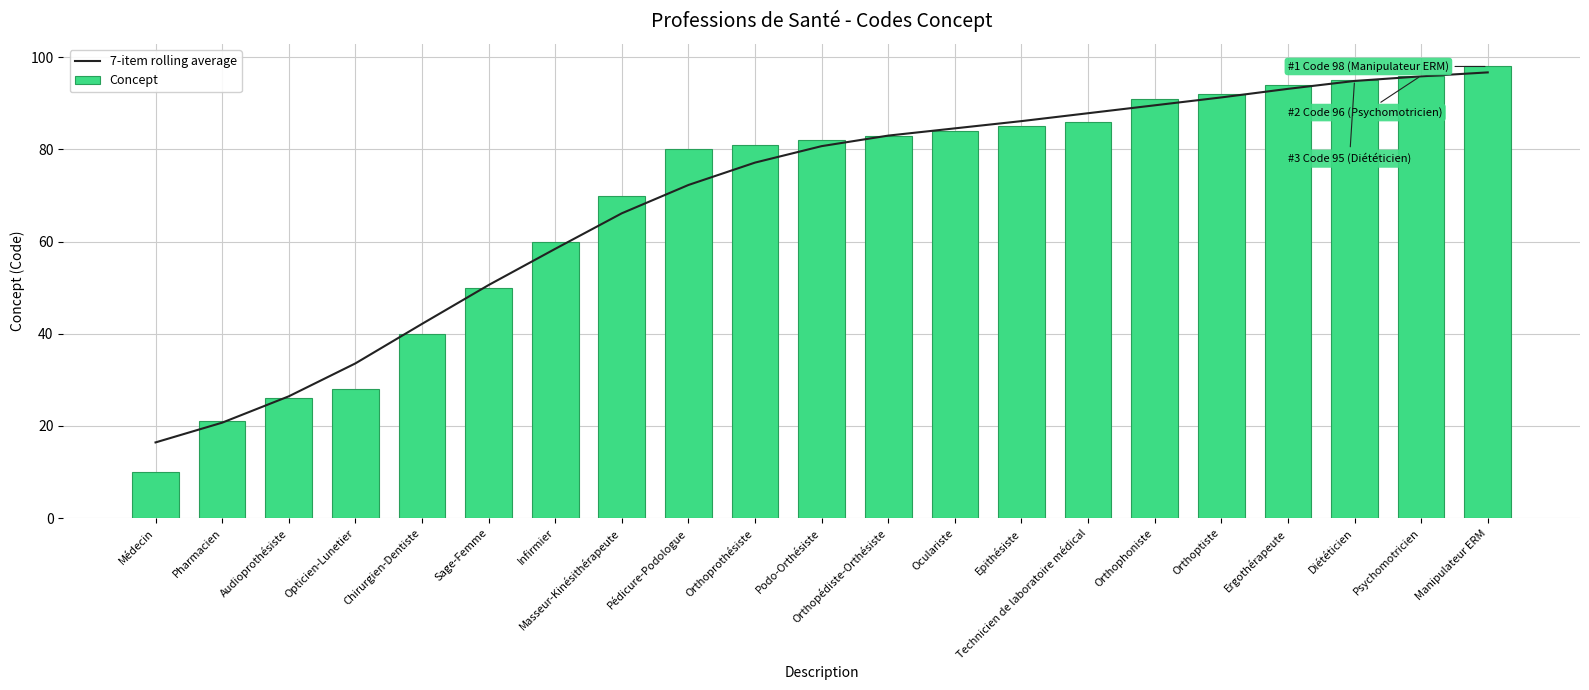

Which series has the largest range (max minus min)?

Concept